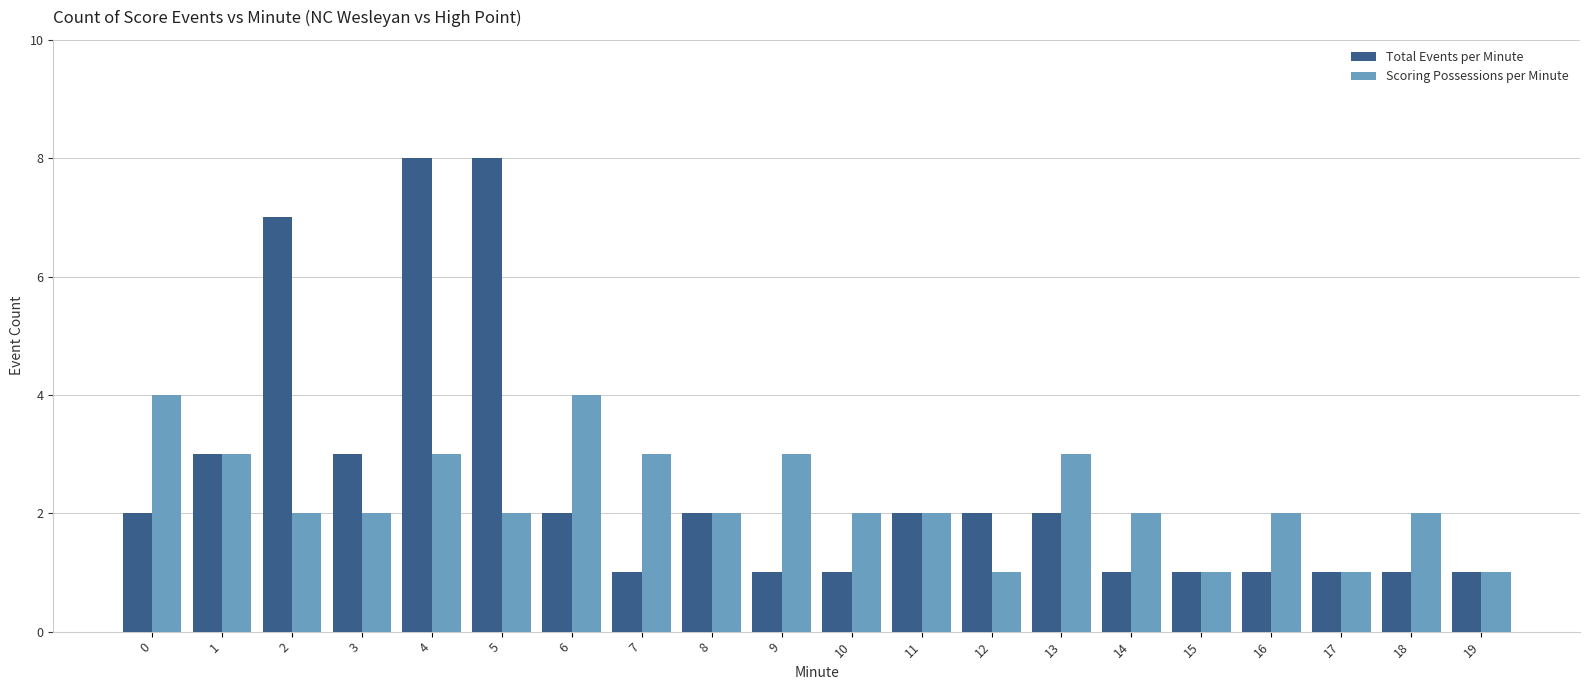

The Total Events per Minute series shows 5 at 1. True or false?

False